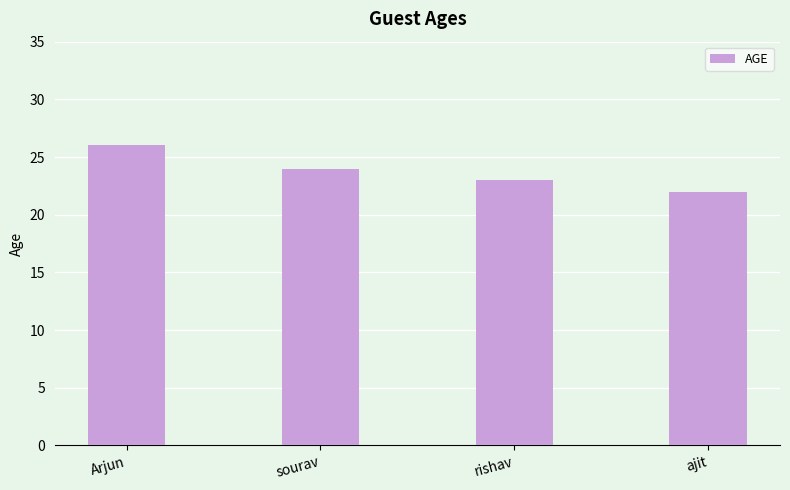

What is the label of the 2nd bar from the left?

sourav